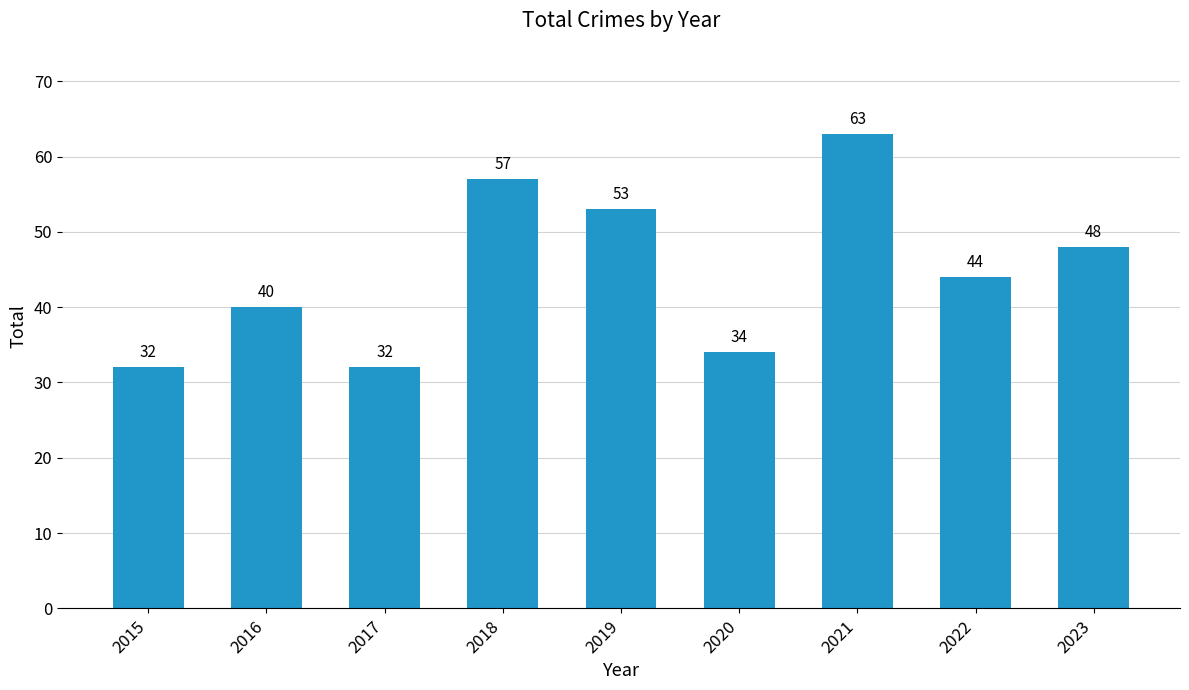

Reading right to left, list all the values displayed in this chart.

2023=48	2022=44	2021=63	2020=34	2019=53	2018=57	2017=32	2016=40	2015=32